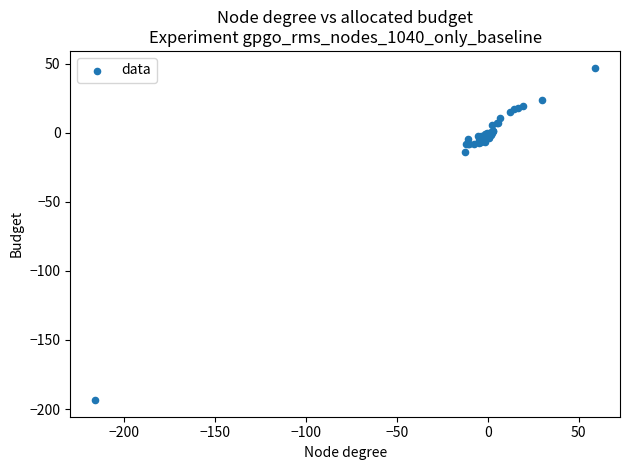

What Y value in the scatter plot is closest to -73?

-14.2